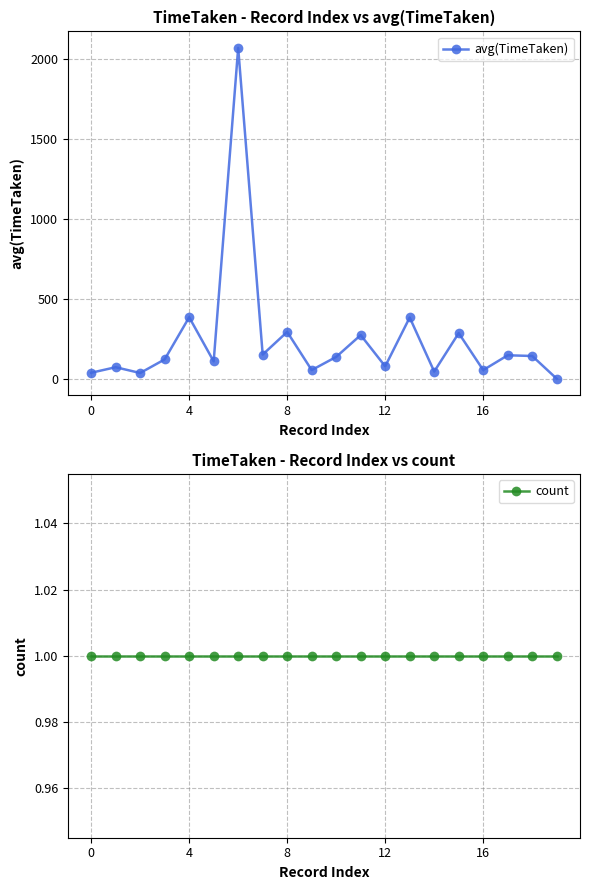

What is the sum of all count values?

20.0